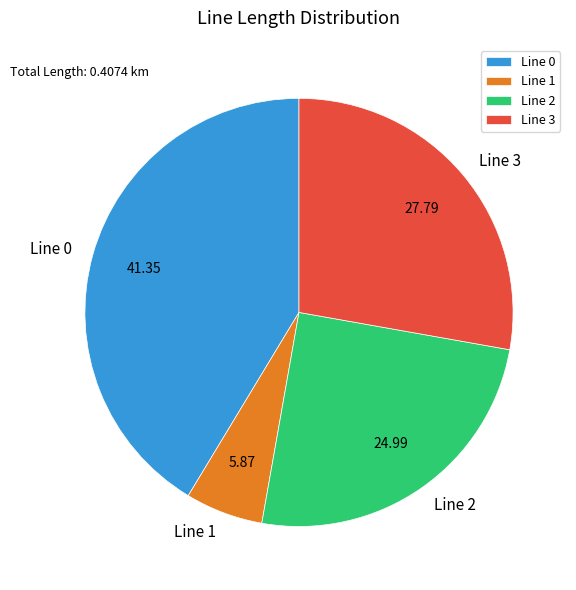

Combined, do Line 3 and Line 2 account for over 50%?

Yes